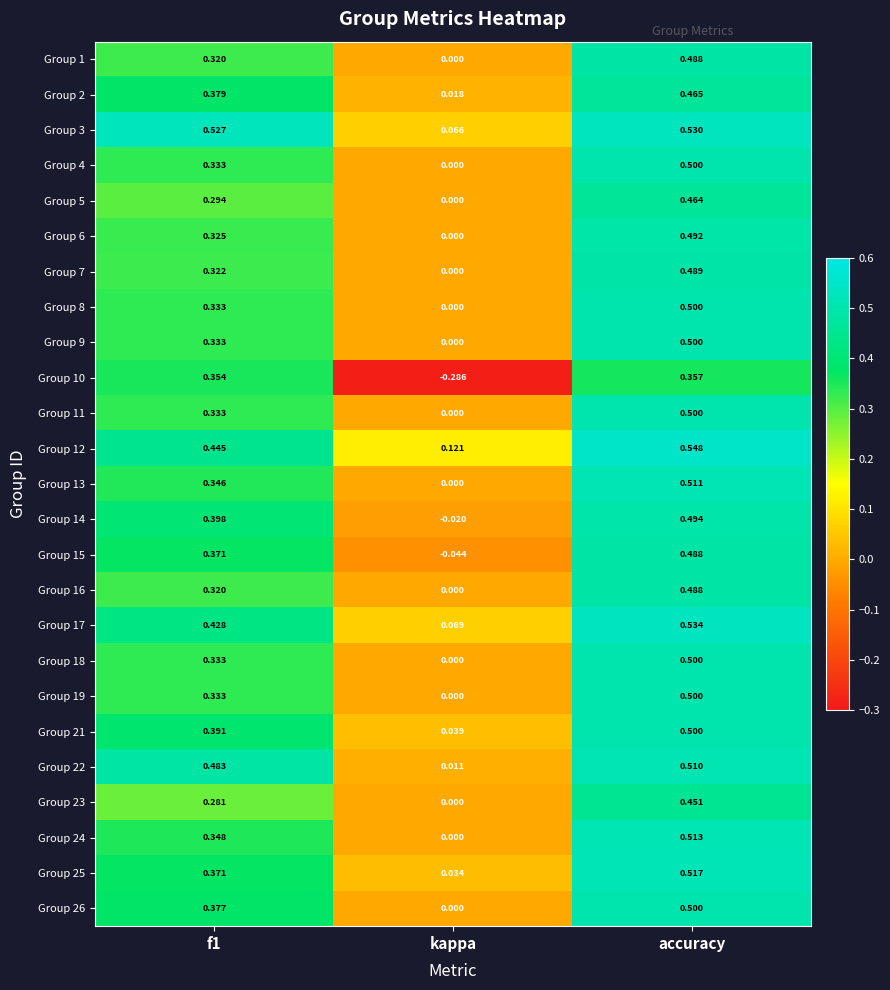

Which label corresponds to the largest value in the chart?

accuracy